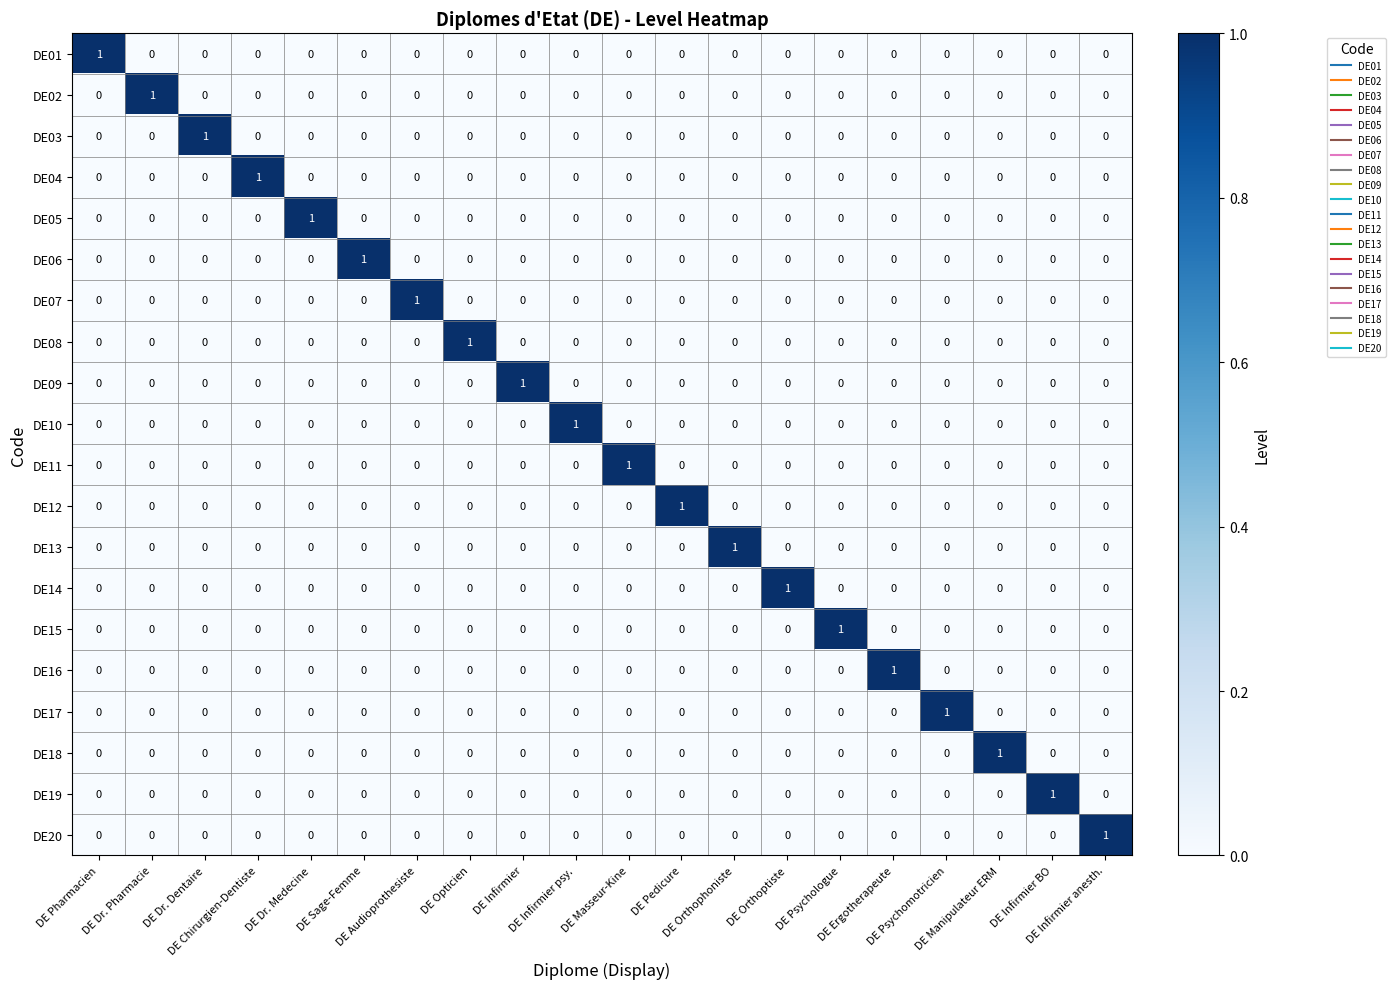

At how many categories does at least one series exceed 0?

20